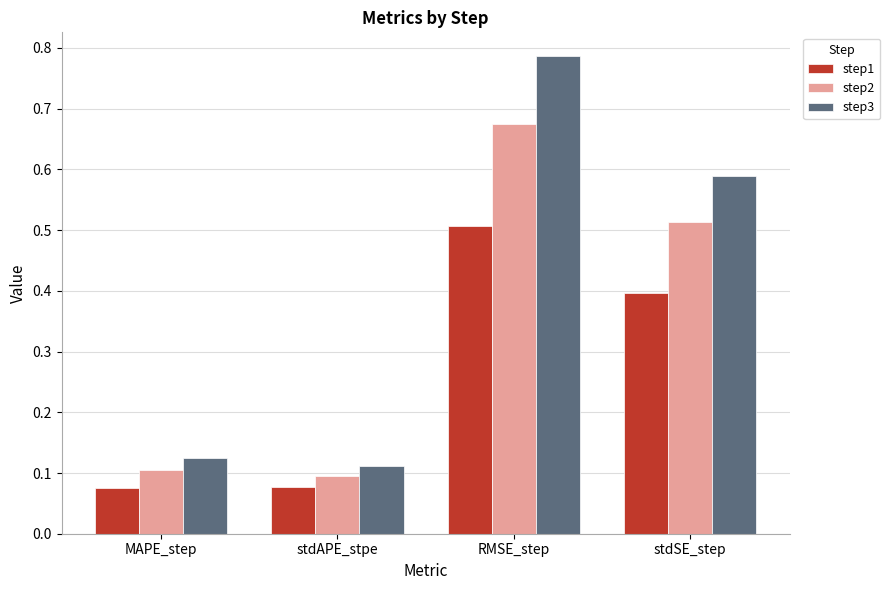

The step3 series shows 1.1 at RMSE_step. True or false?

False